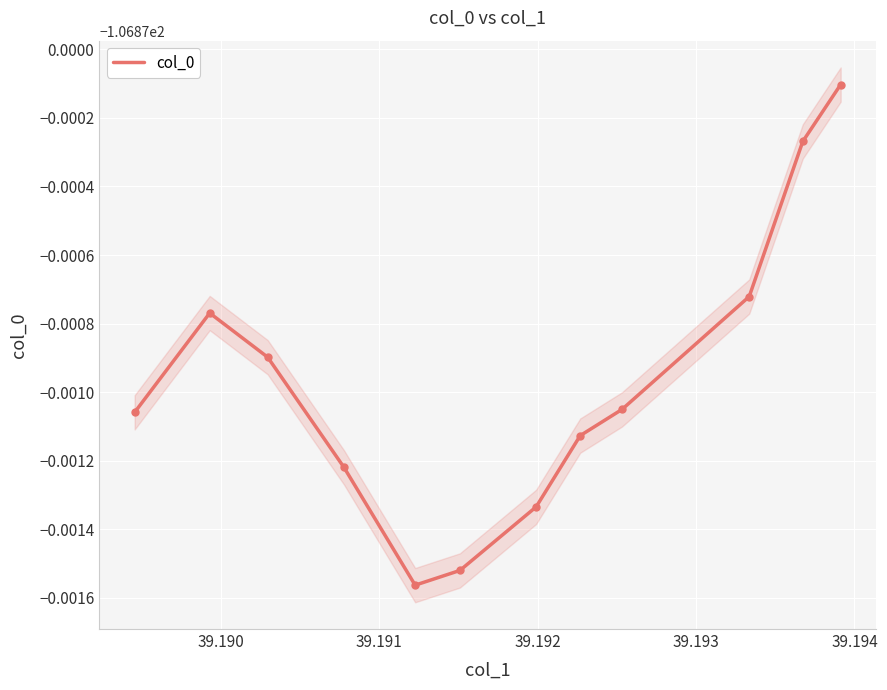

Is this an area chart (filled region under the line)?

Yes